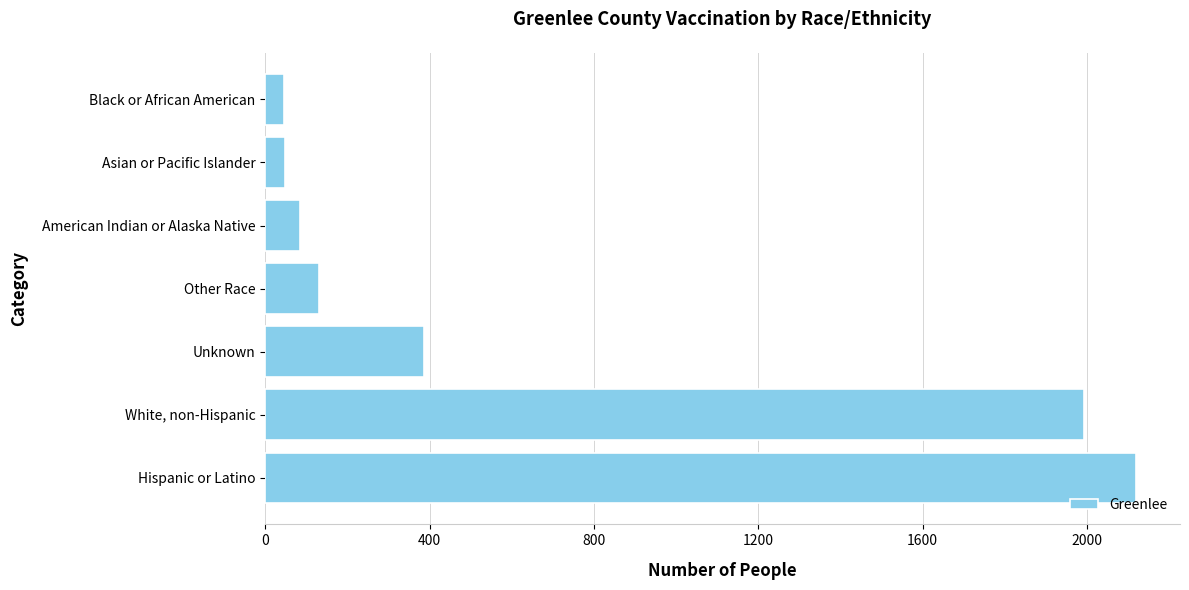

At which label is the value closest to 1083?

Unknown